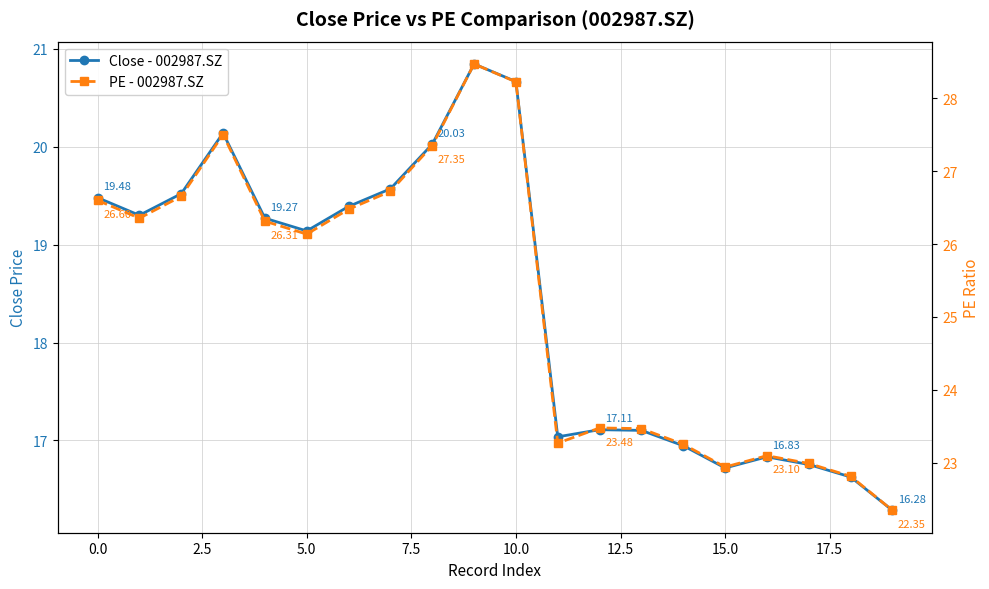

At how many categories does at least one series exceed 20?

20